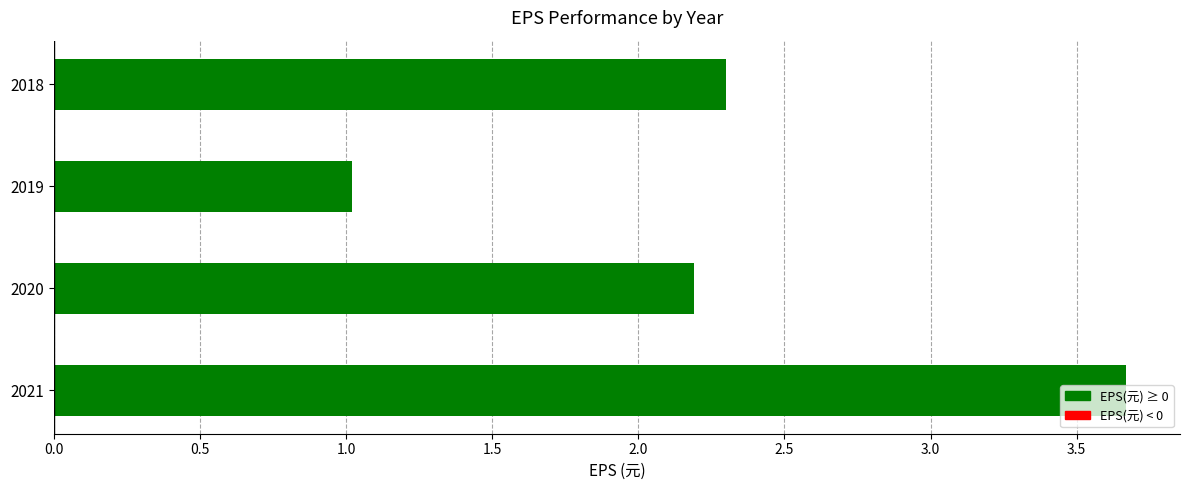

The value at 2020 is 2.2. True or false?

True